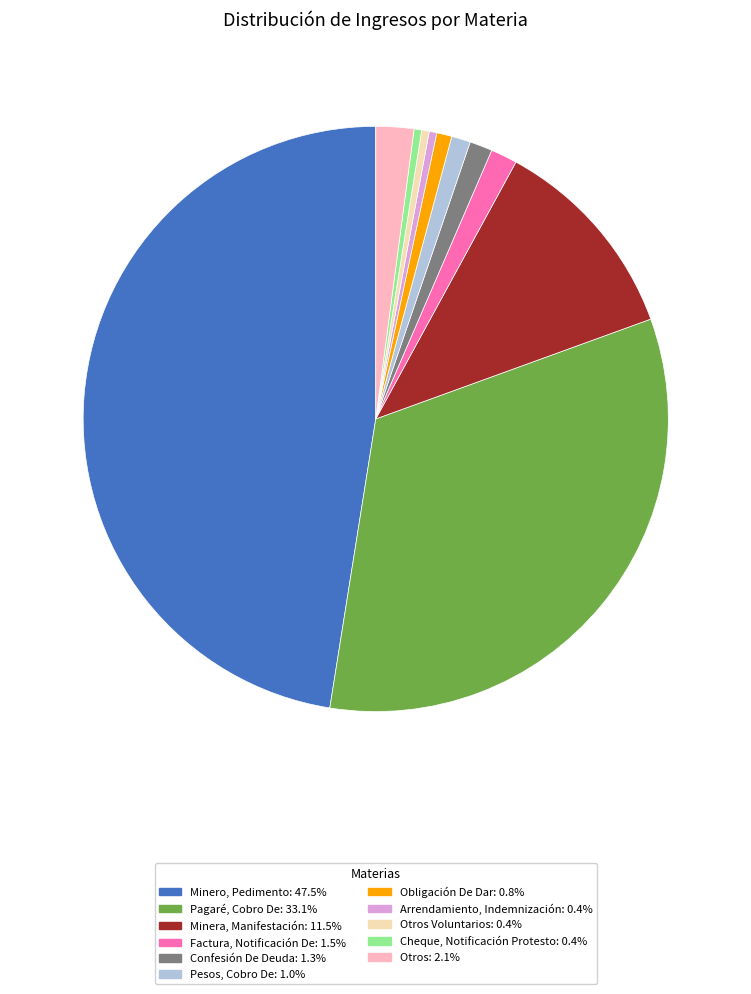

How many segments does this pie chart have?

11